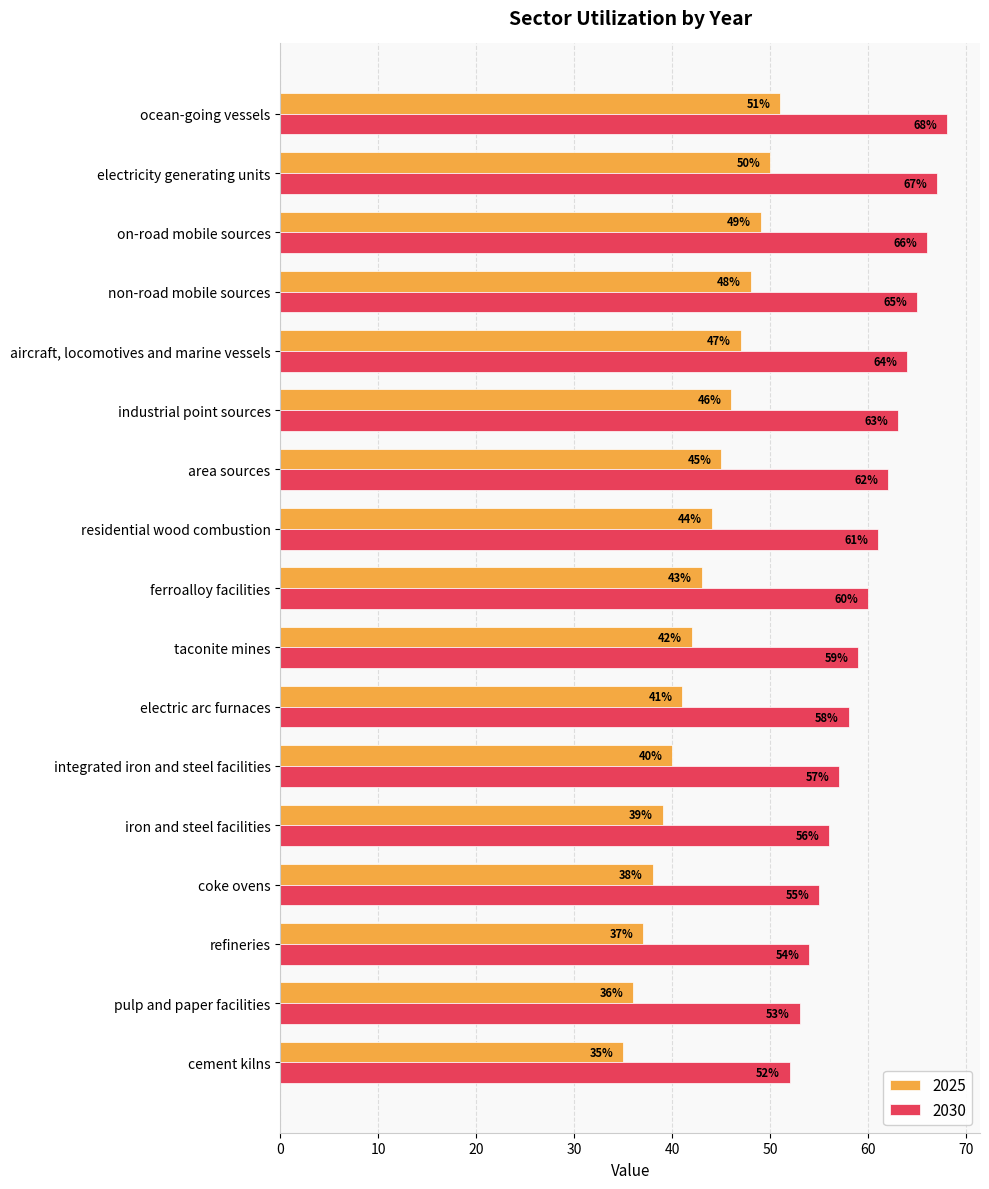

What is the difference between the highest and lowest values at industrial point sources?

17